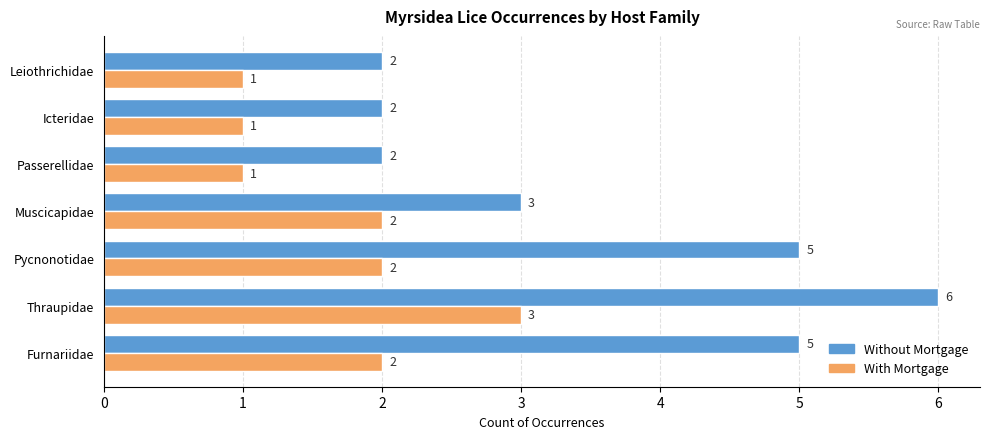

What is the sum of the With Mortgage values at Pycnonotidae and Thraupidae?

5